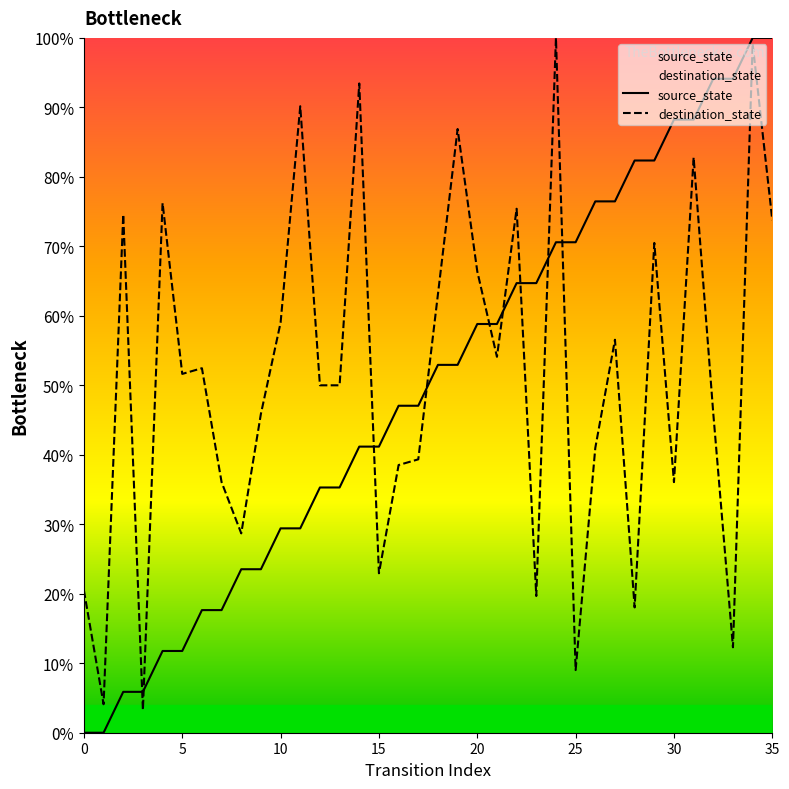

What is the difference between the maximum and minimum values in the source_state series?

100.0